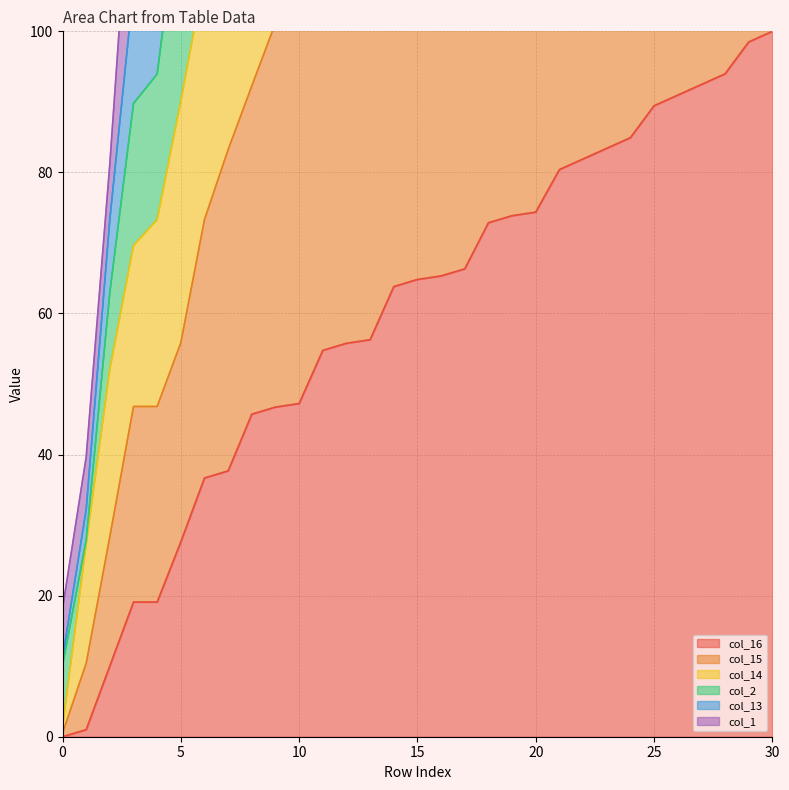

True or false: col_14 and col_15 cross at least once.

False